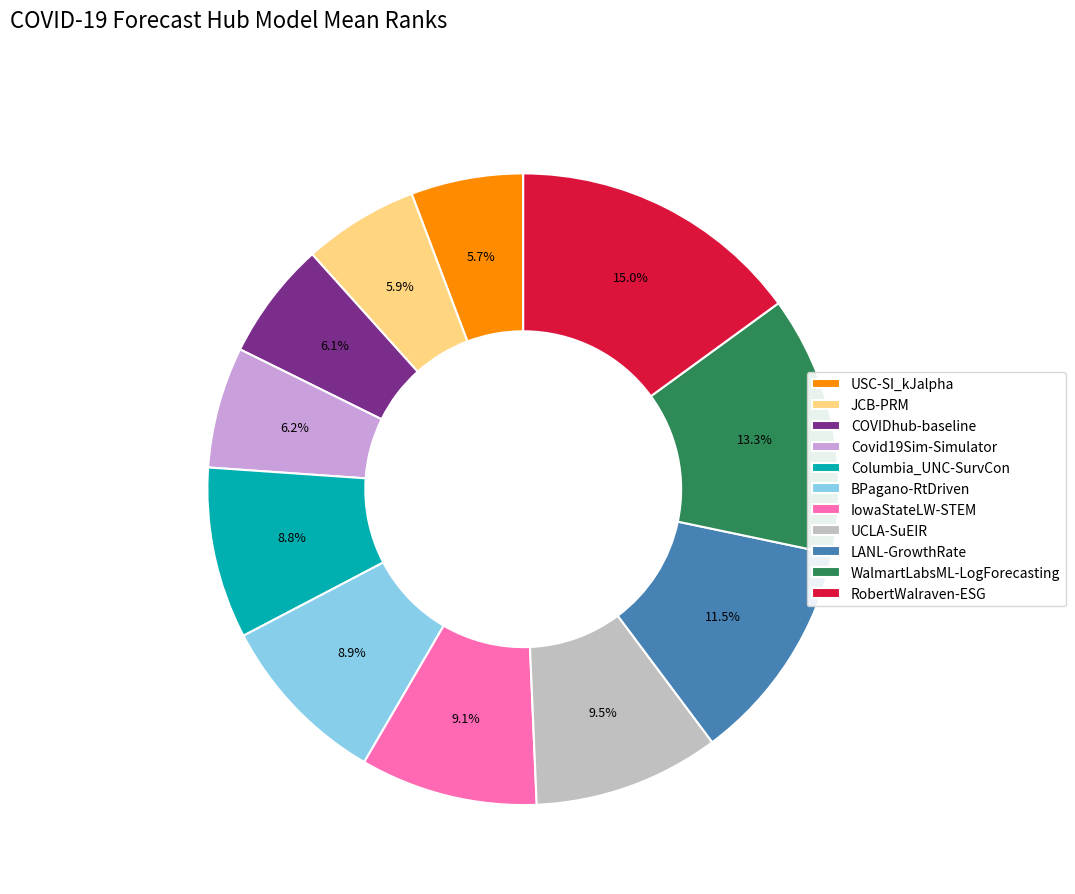

To the nearest percent, what percentage of the pie is BPagano-RtDriven?

9%